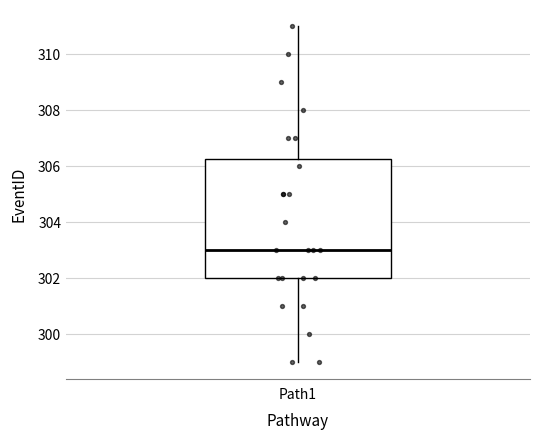

Read this box plot against the y-axis: the position of the median line, the range covered by the box, and the ends of both whiskers. The values are not printed on the chart, so give them approximately, as read against the axis.

median 303.0, box 302.0 to 306.2, whiskers 299.0 to 311.0